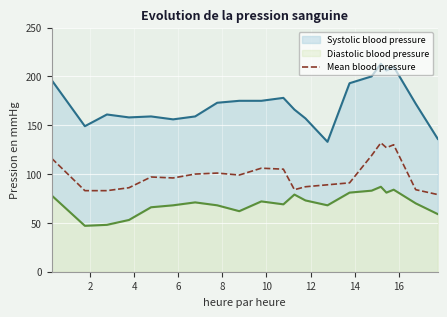

How many categories are shown in the chart?

21